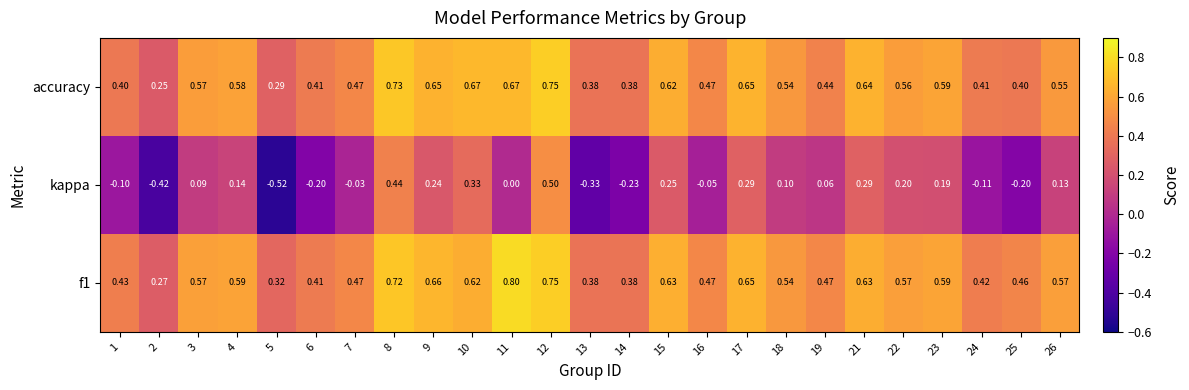

Is the value of f1 at 26 greater than the value of accuracy at 7?

Yes